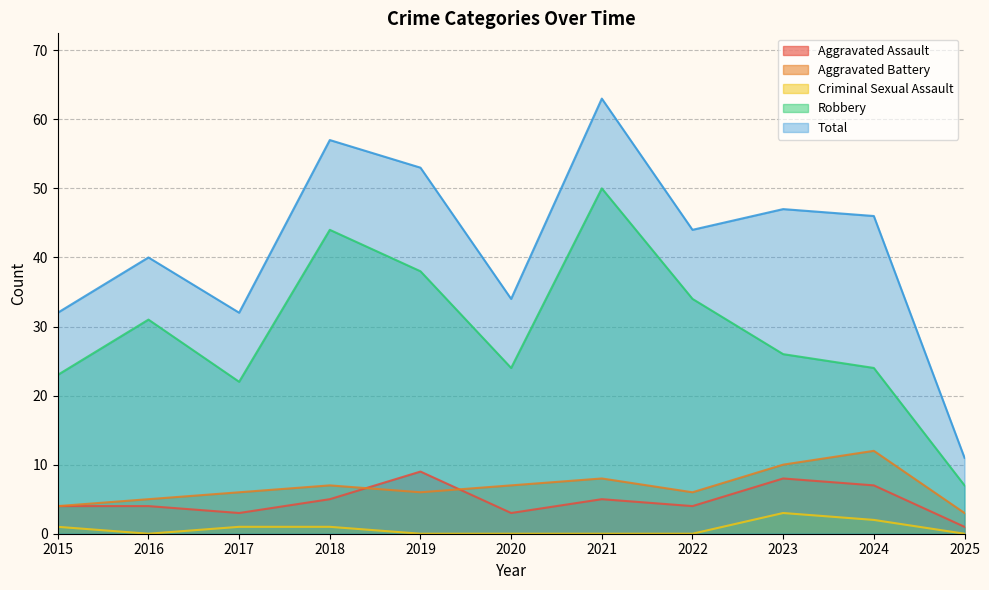

Is it true that Aggravated Battery equals 3 at 2022?

False